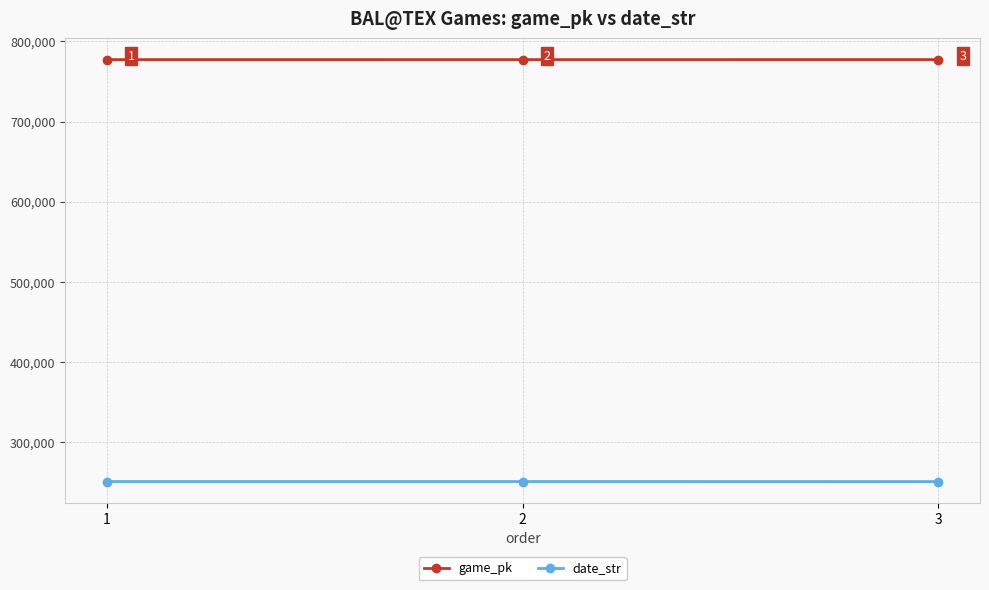

Which series has the widest spread of values?

date_str